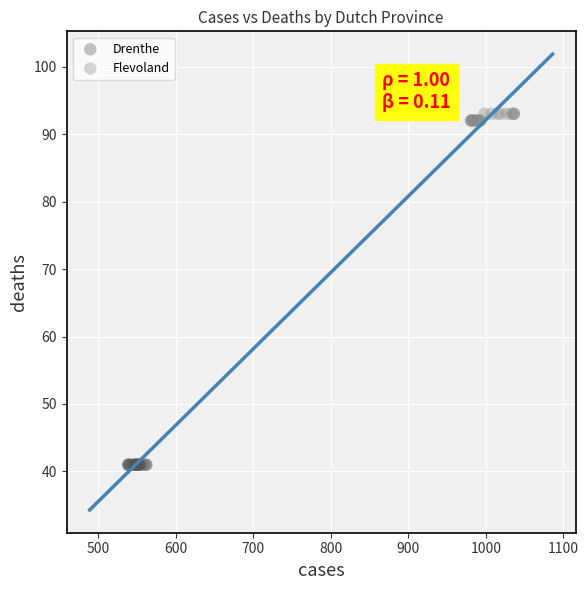

Which series reaches the maximum Y coordinate?

Flevoland